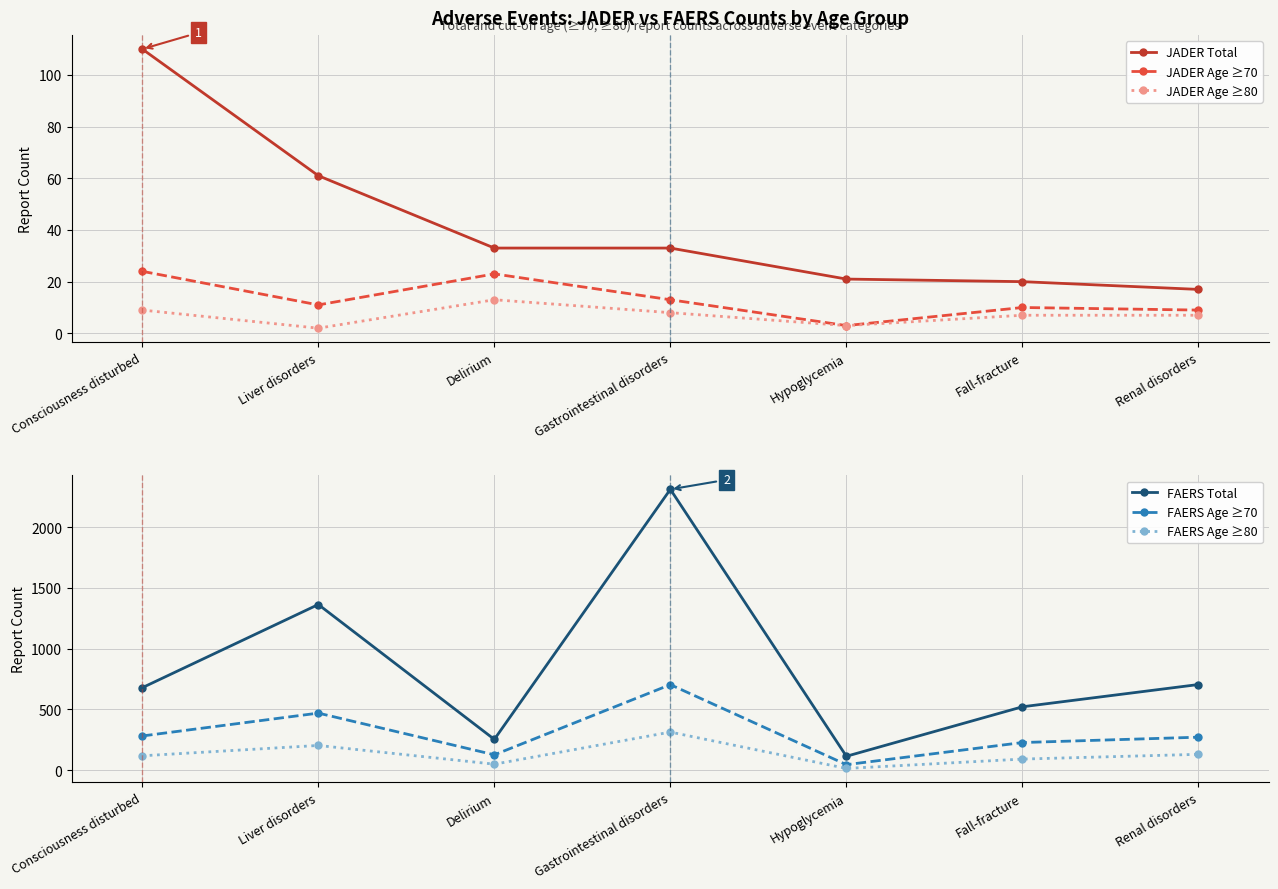

What is the minimum value shown in the chart?

2